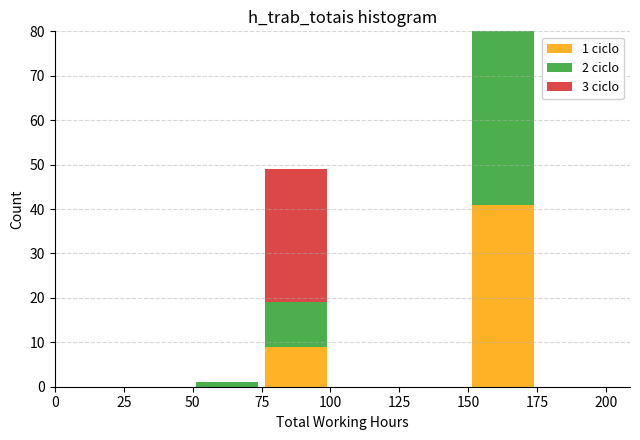

Which range on the x-axis has the tallest stacked bar (by total height)?

150 to 175